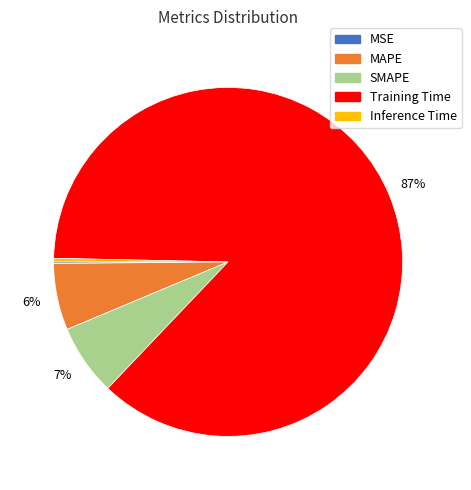

Is the sum of Training Time and Inference Time greater than half?

Yes